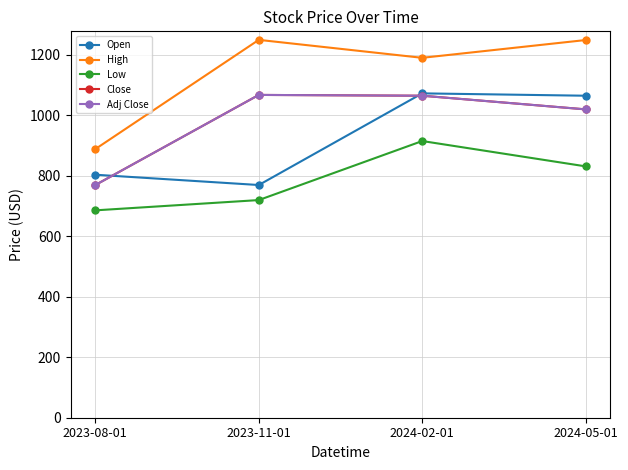

Which series has the largest total across all categories?

High